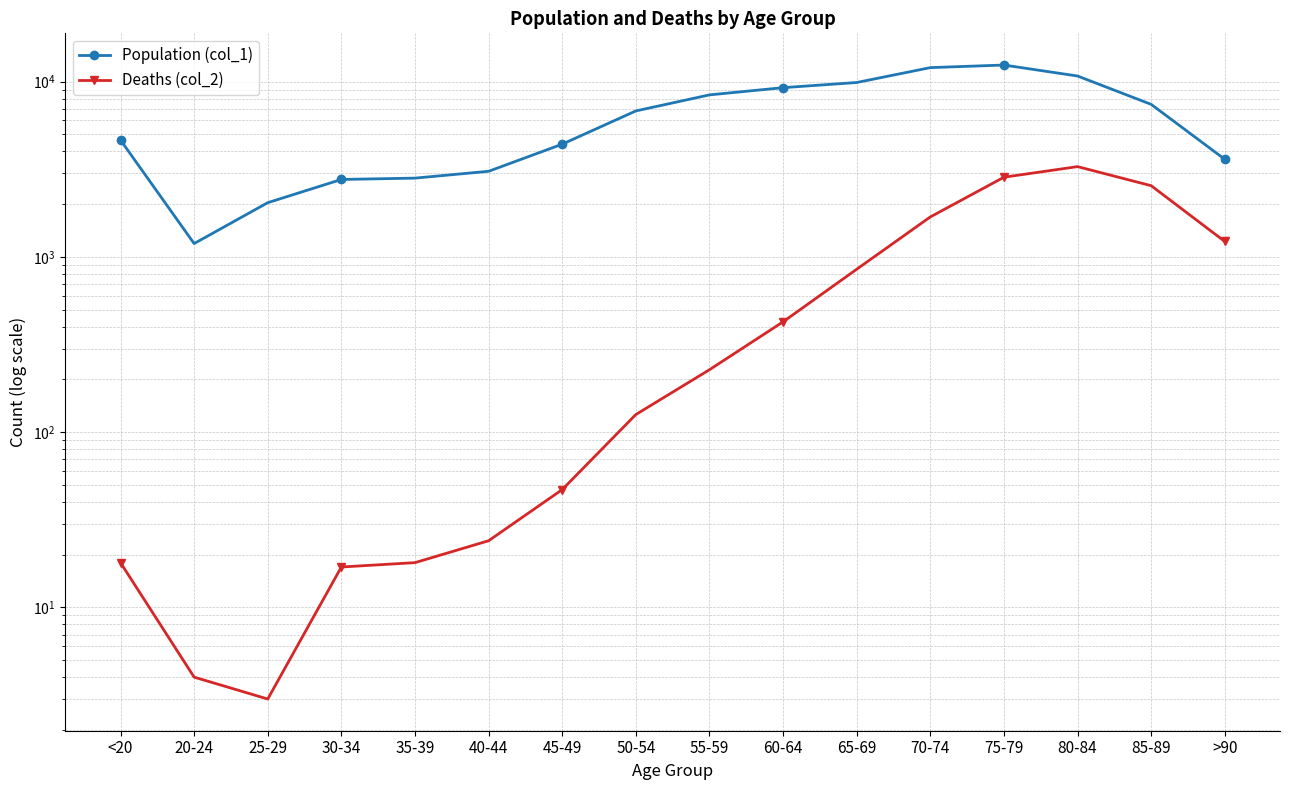

Is the value of Population (col_1) at <20 greater than the value of Deaths (col_2) at 35-39?

Yes